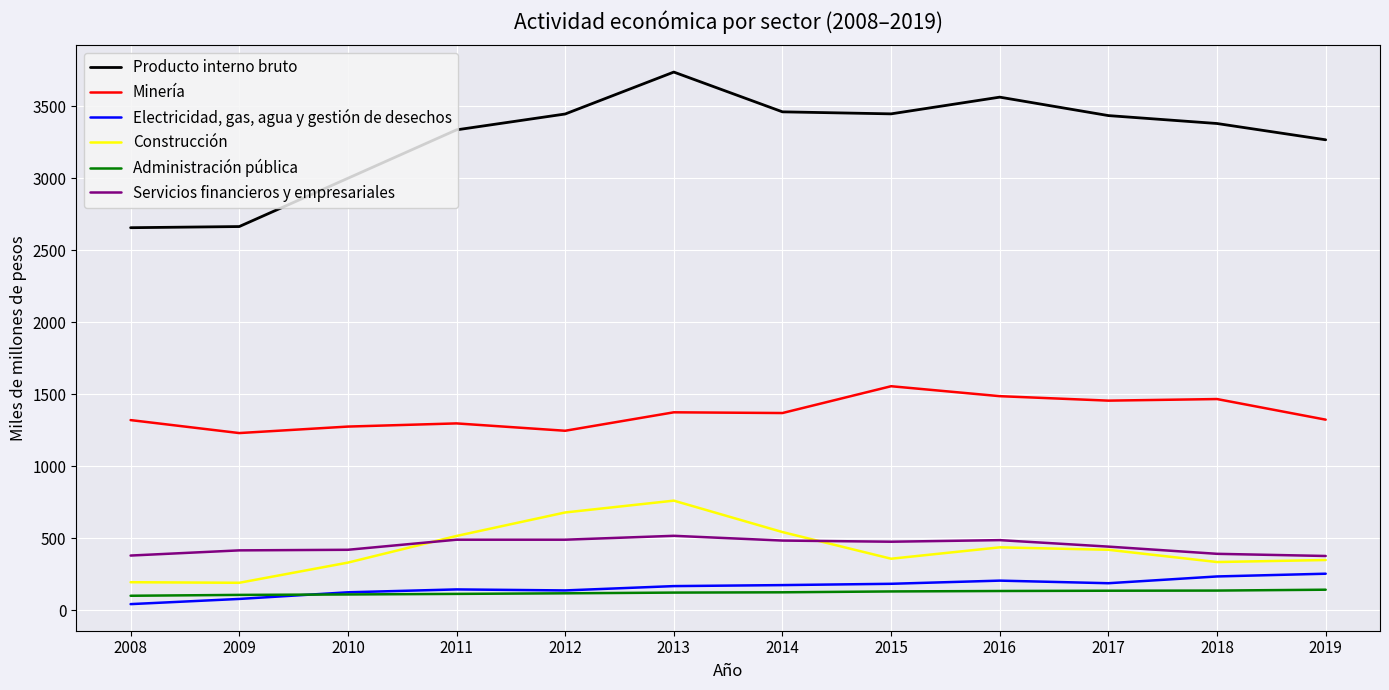

True or false: Electricidad, gas, agua y gestión de desechos and Producto interno bruto cross at least once.

False